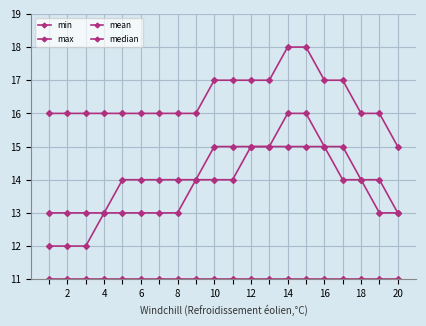

At how many categories does at least one series exceed 11?

20